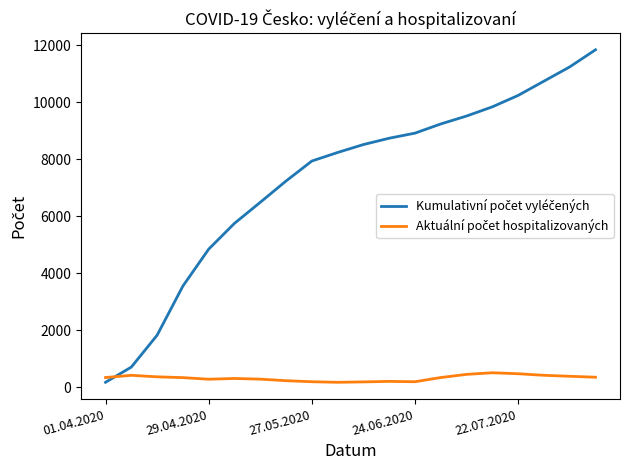

Reading left to right, list all the values displayed in this chart.

Kumulativní počet vyléčených: 178	711	1828	3551	4845	5750	6487	7234	7934	8234	8512	8734	8912	9234	9512	9834	10234	10734	11234	11834
Aktuální počet hospitalizovaných: 345	423	370	342	286	312	289	234	198	178	192	210	198	345	456	512	478	423	389	356